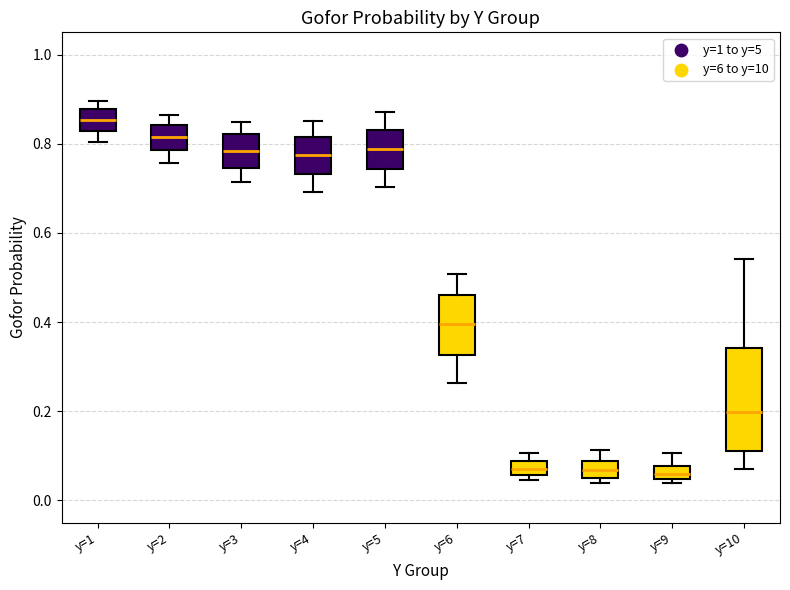

Where does the upper whisker of the box for y=2 end on the y-axis? The values are not printed on the chart, so give them approximately, as read against the axis.

0.86